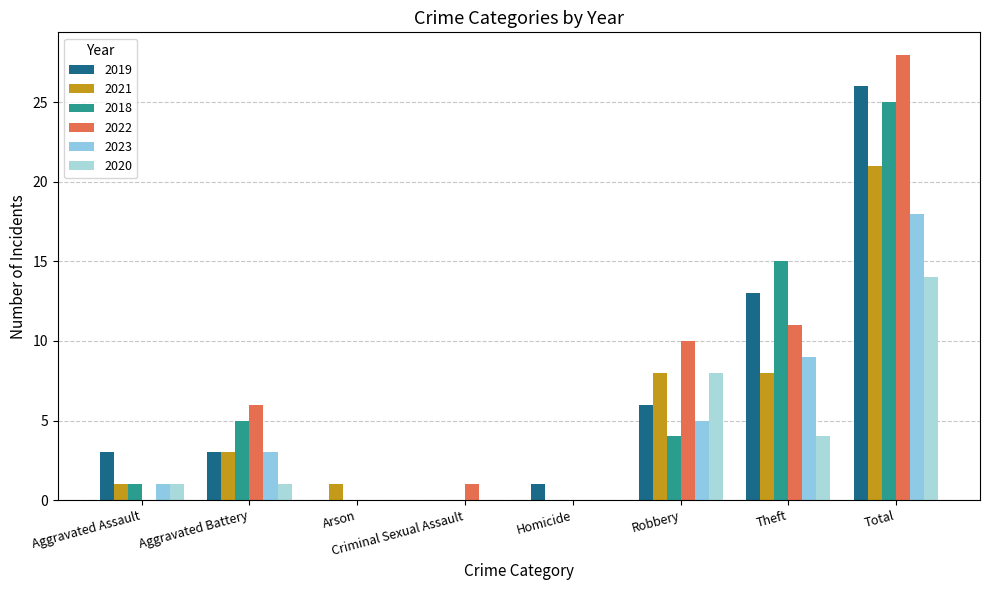

Count the number of categories in the chart.

8